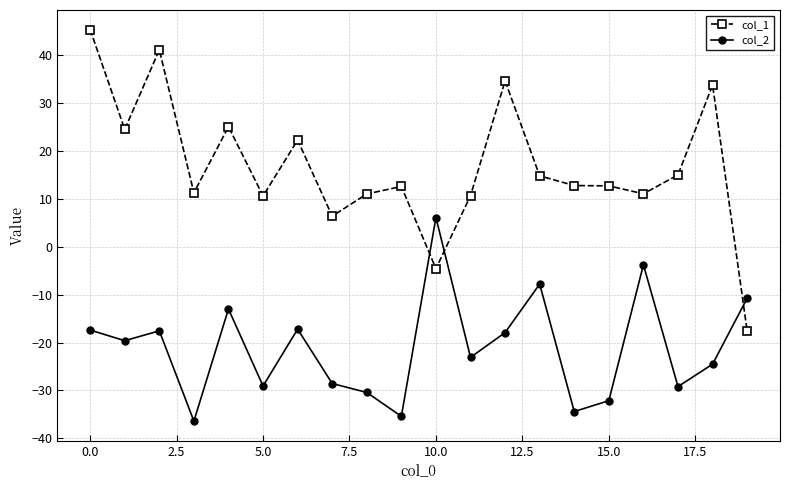

What is the sum of all col_2 values?

-422.2